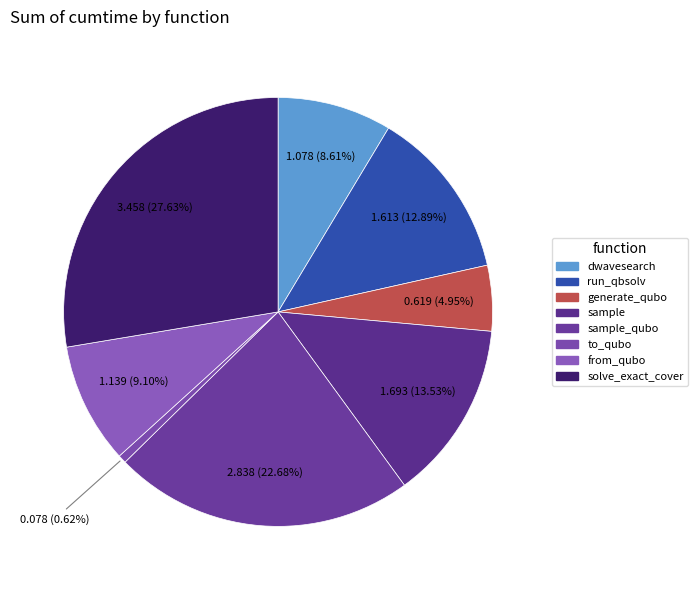

Rank the categories by value from lowest to highest.

to_qubo, generate_qubo_numpy_multi_processing, dwave_qbsolv.dwavesearch, from_qubo, dwave_qbsolv.qbsolv_binding.run_qbsolv, sample, sample_qubo, solve_exact_cover